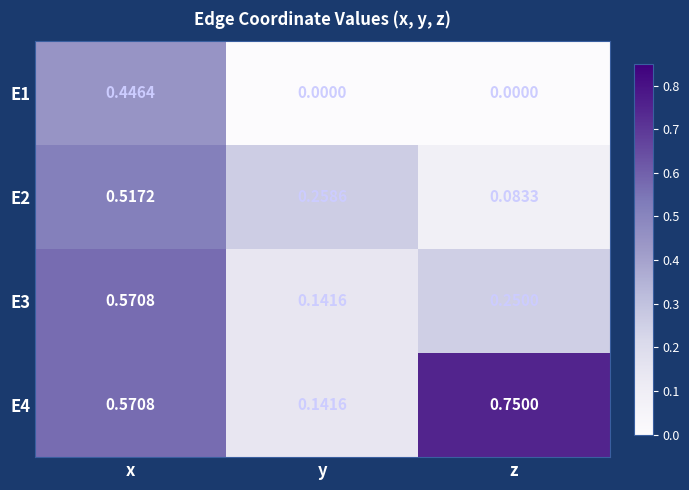

Rank the categories by E3 value from lowest to highest.

y, z, x